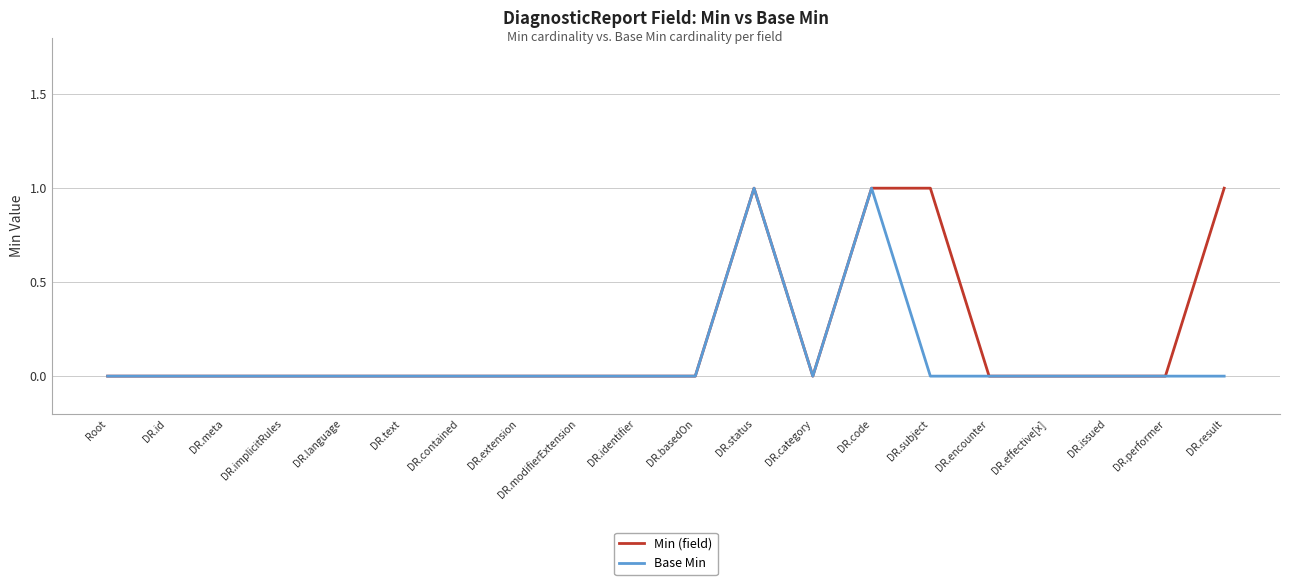

Which series has the largest total across all categories?

Min (field)